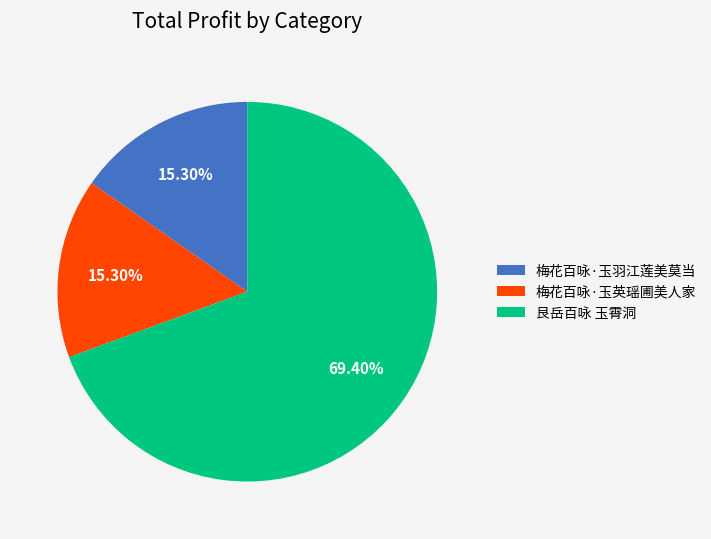

To the nearest percent, what is the combined percentage of 艮岳百咏 玉霄洞 and 梅花百咏·玉羽江莲美莫当?

85%